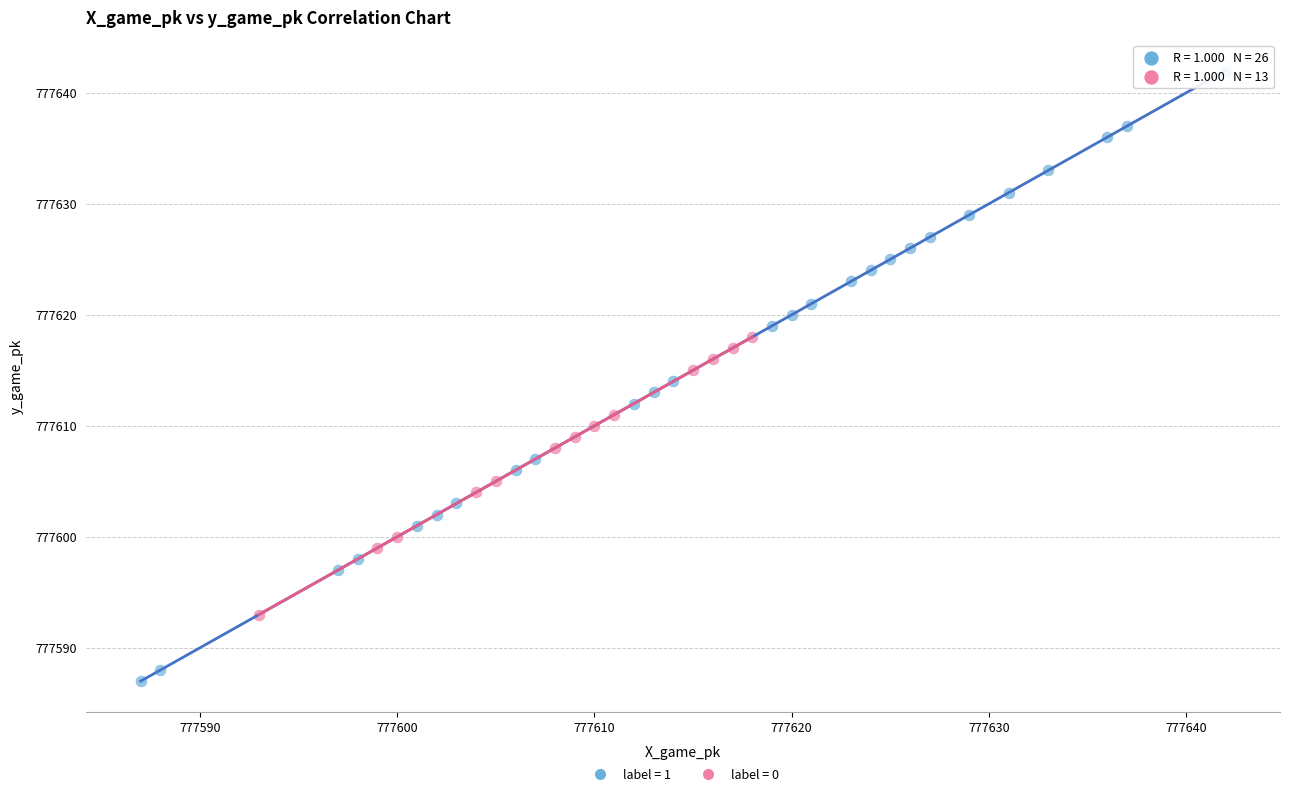

Which series contains the lowest Y value?

label = 1